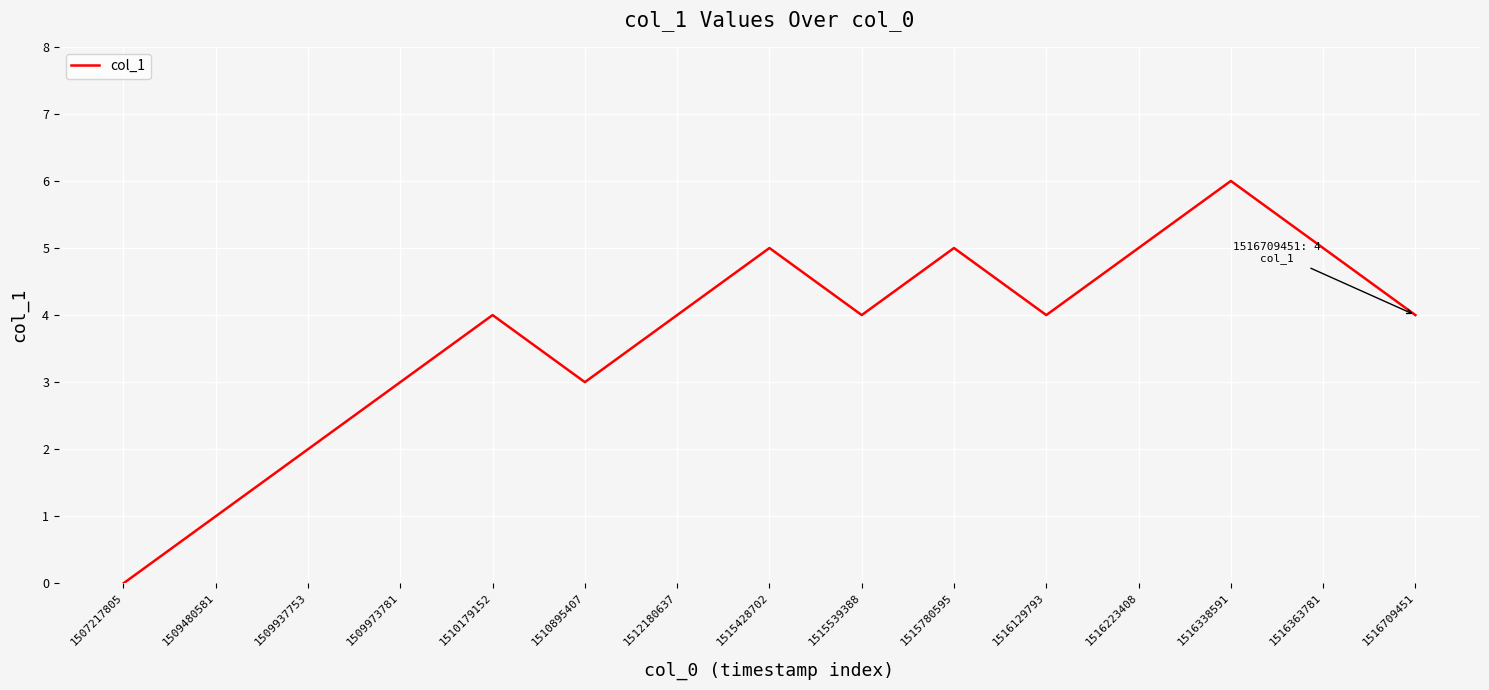

Which category has the highest value across all series?

1516338591